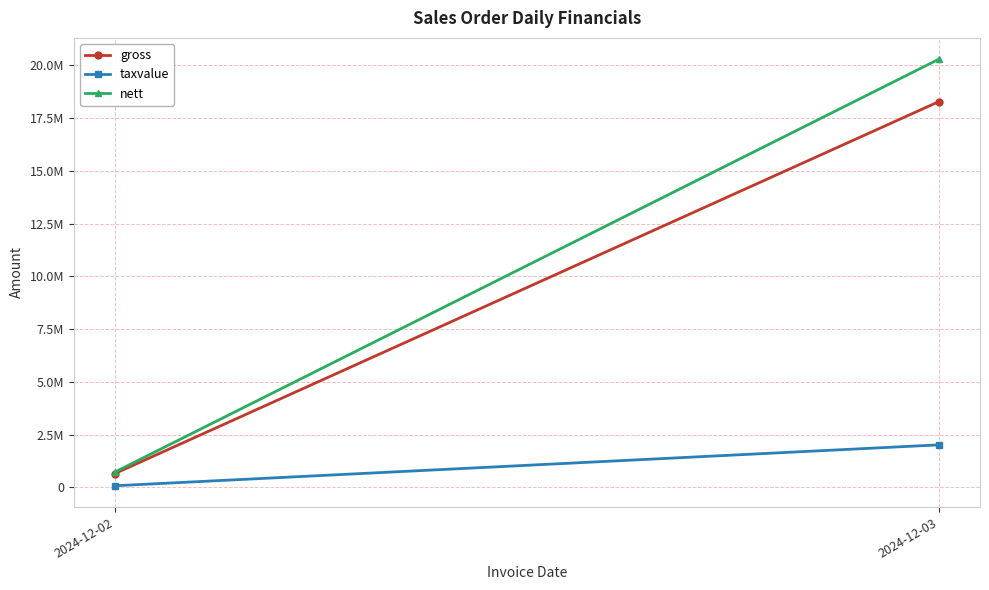

What is the average value of the gross series?

9468593.6